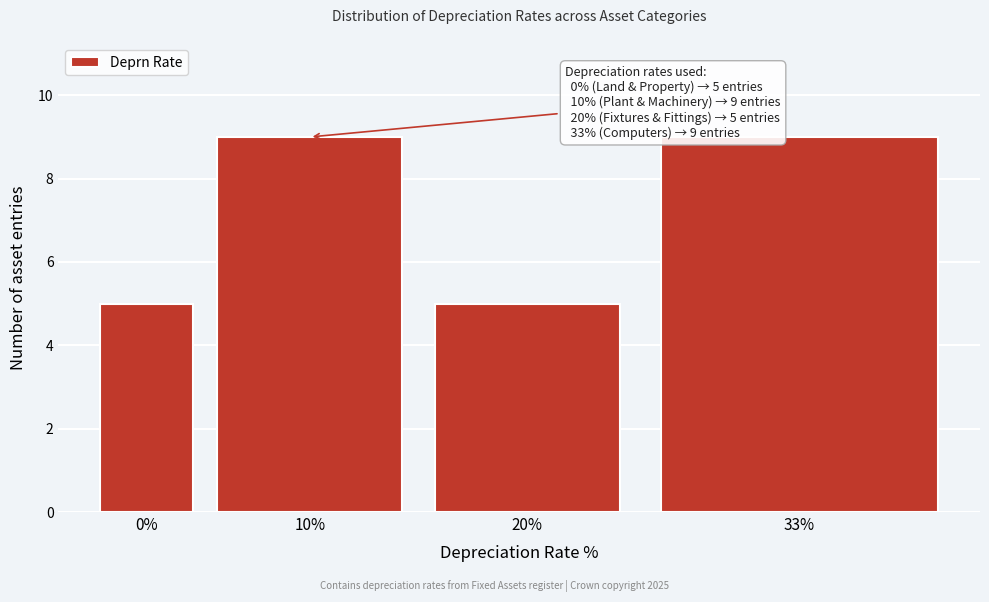

Reading left to right, extract all data points from this chart.

5	9	5	9